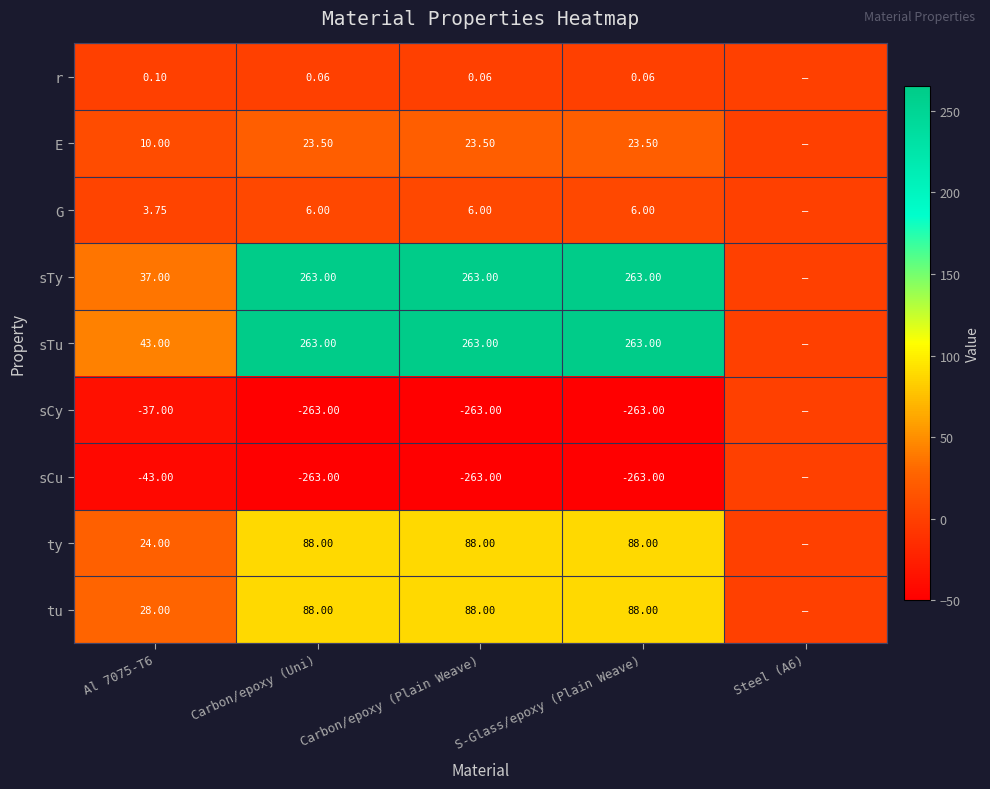

Is the value of E at Carbon/epoxy (Plain Weave) greater than the value of tu at Carbon/epoxy (Uni)?

No